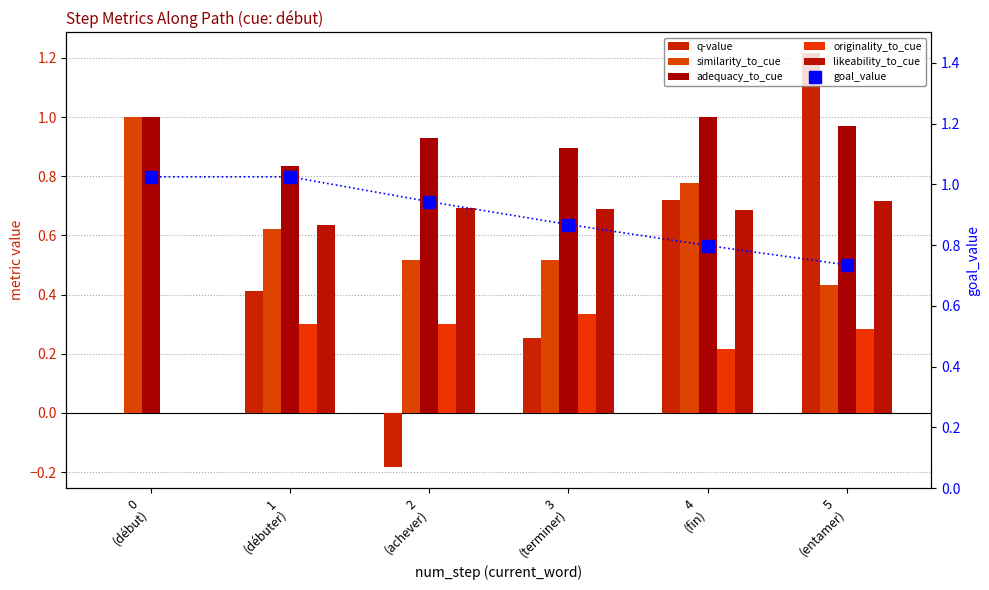

What is the spread (max minus min) of values at 3
(terminer)?

0.6